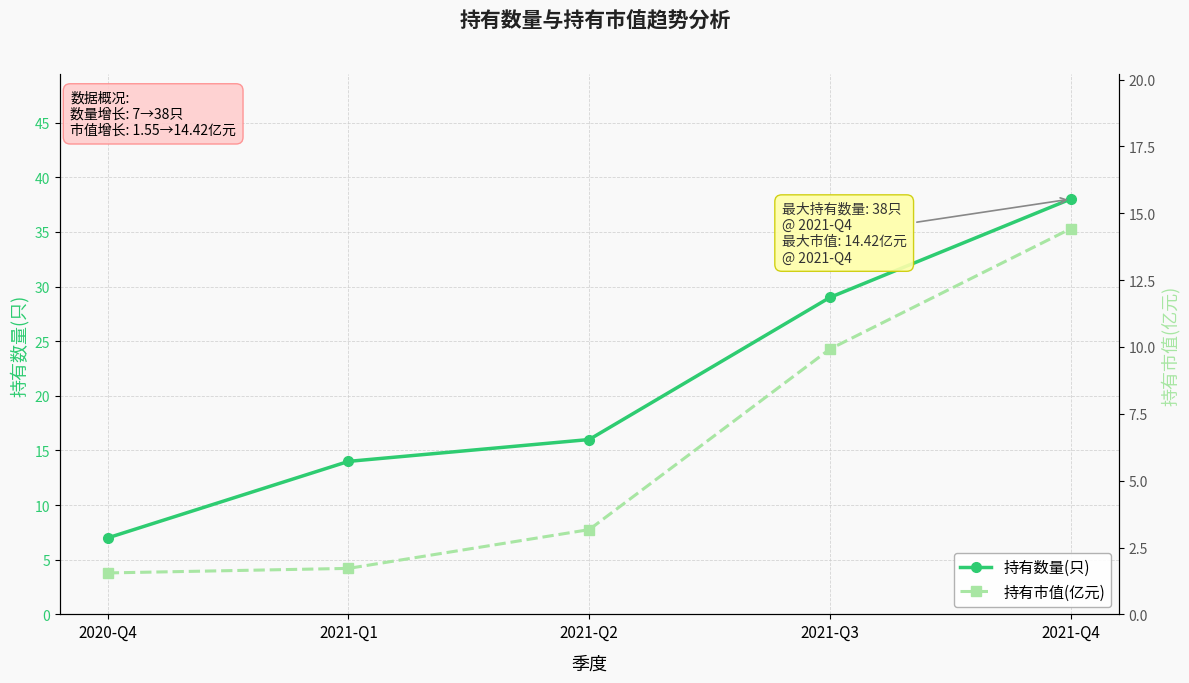

Rank the series by their maximum value, from highest to lowest.

持有数量(只), 持有市值(亿元)